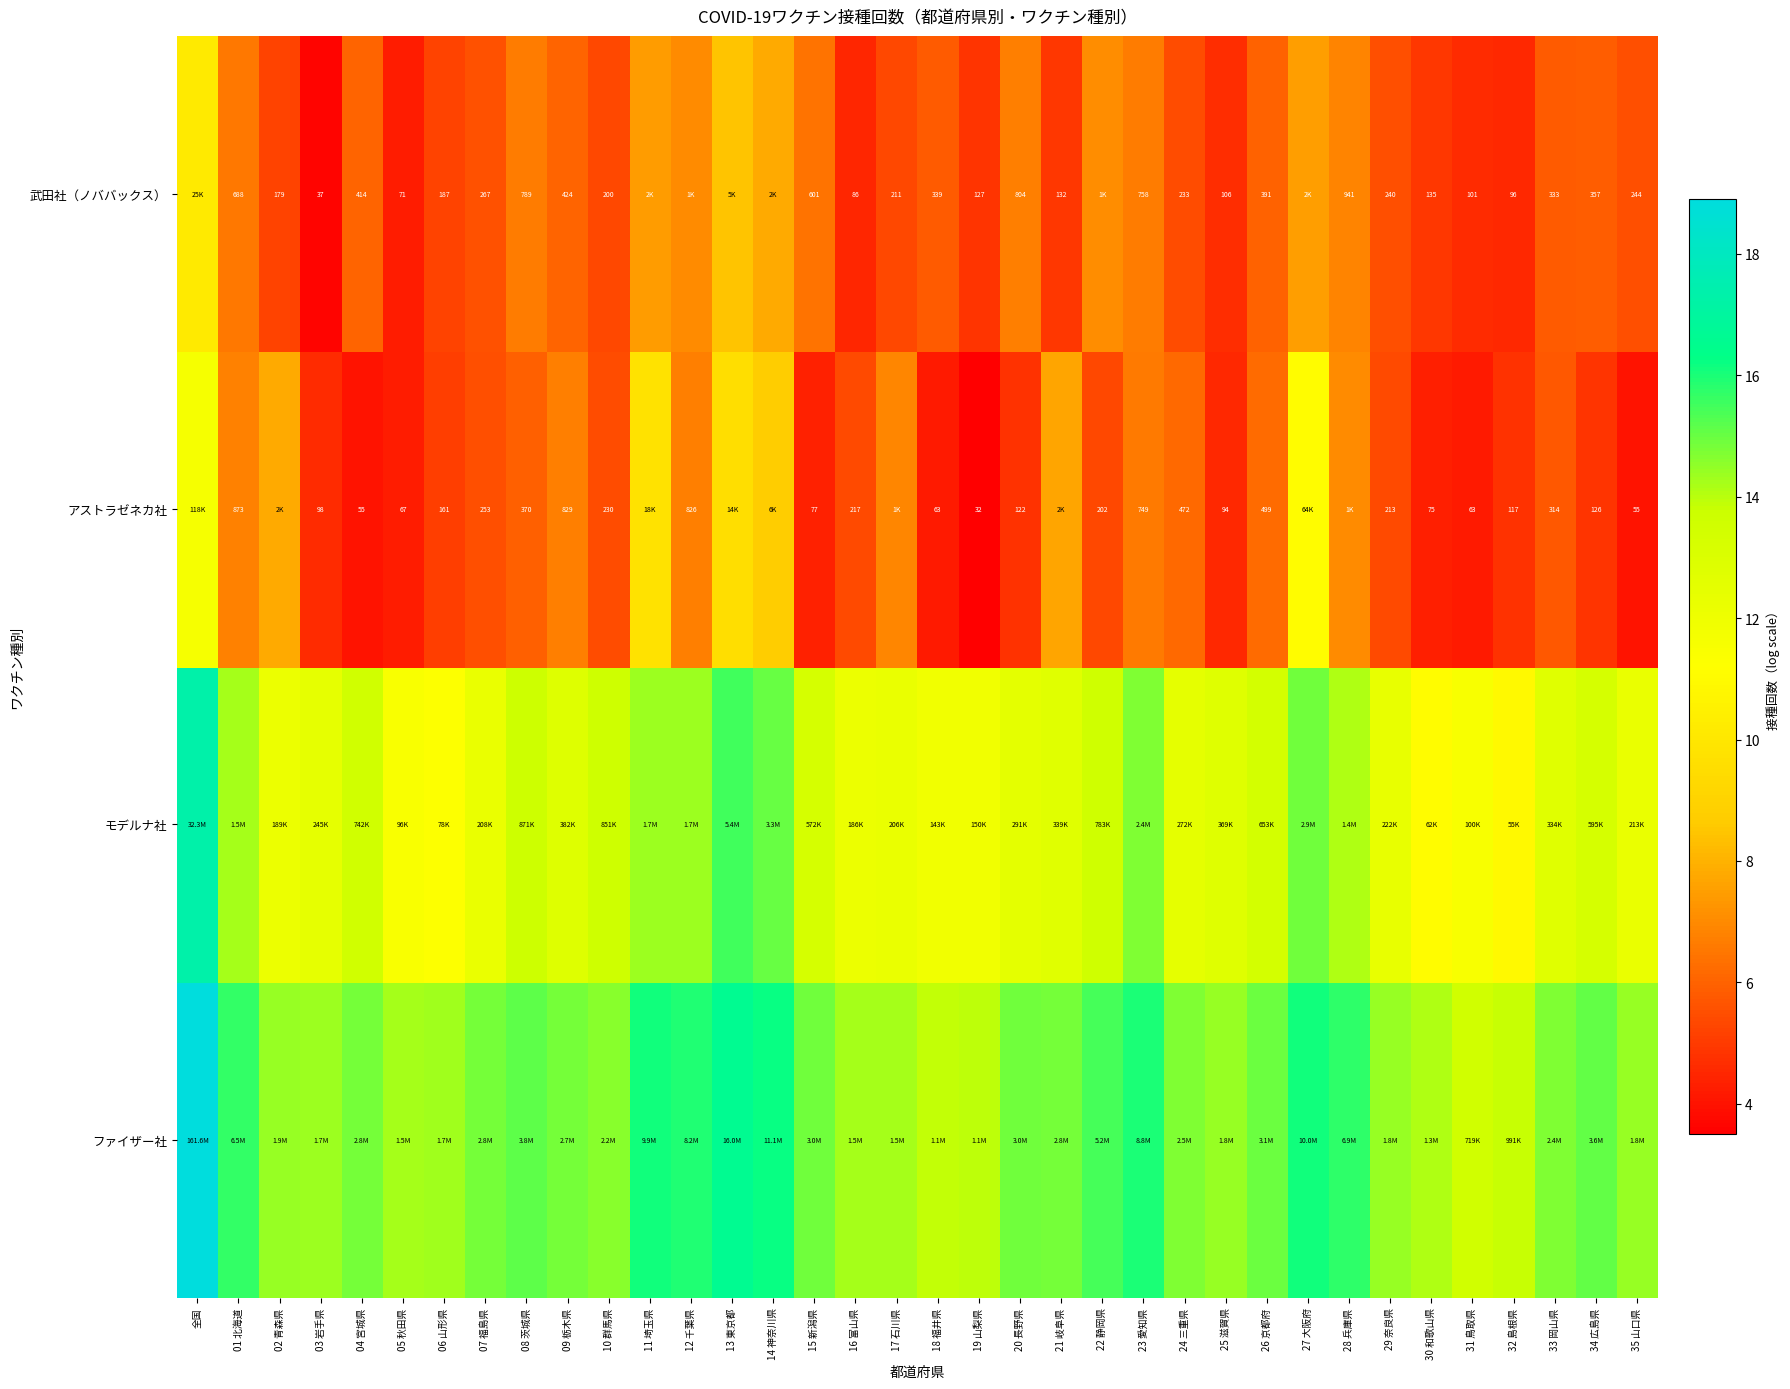

Is the value of 武田社（ノババックス） at 10 群馬県 greater than the value of アストラゼネカ社 at 30 和歌山県?

Yes